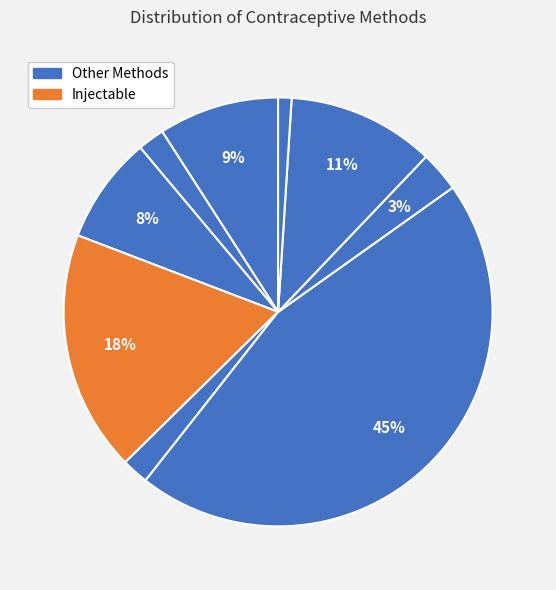

Count the number of slices in the pie.

9